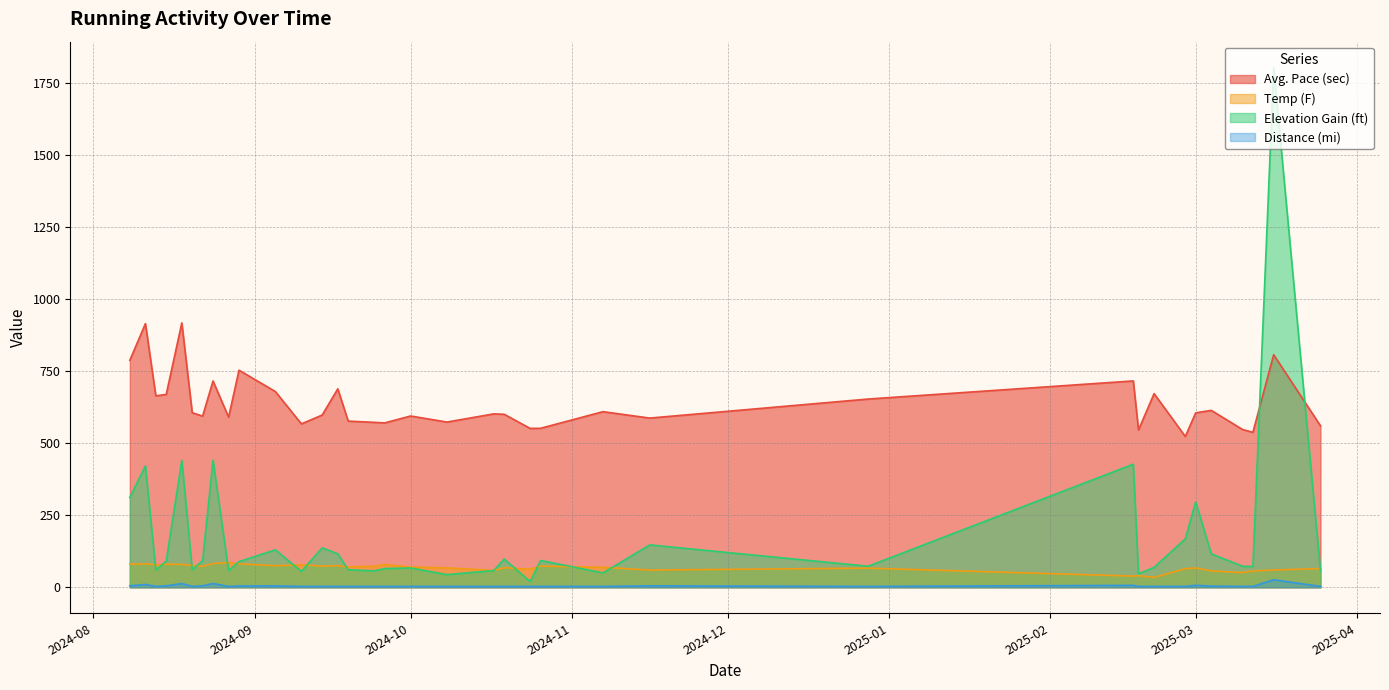

How many data points does each series have?

36